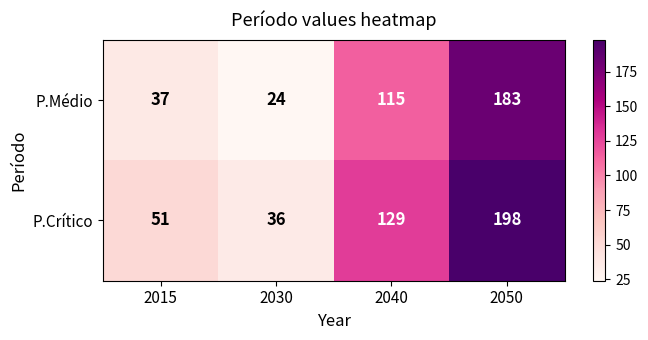

The value of P.Médio at 2050 is 183. True or false?

True